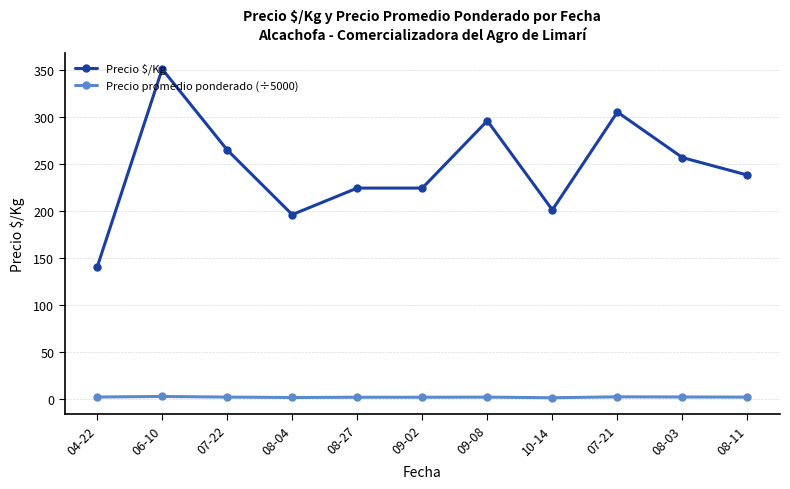

At 08-03, list the series in order from largest to smallest.

Precio $/Kg, Precio promedio ponderado (÷5000)